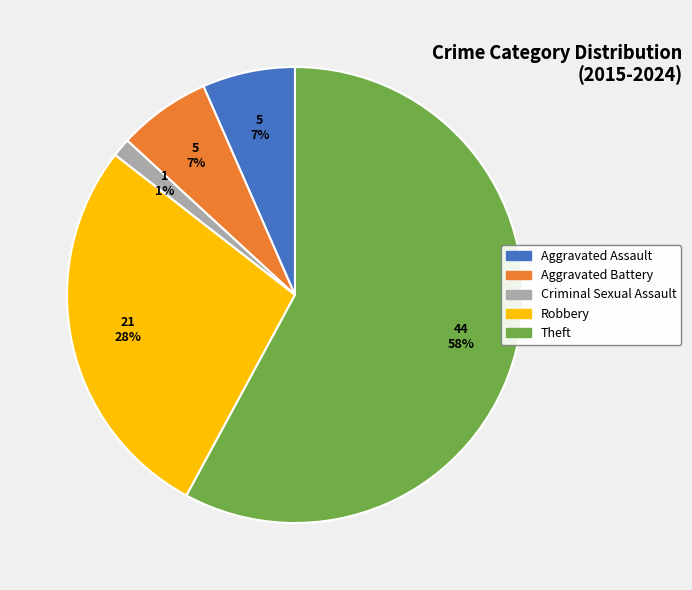

Count the number of slices in the pie.

5